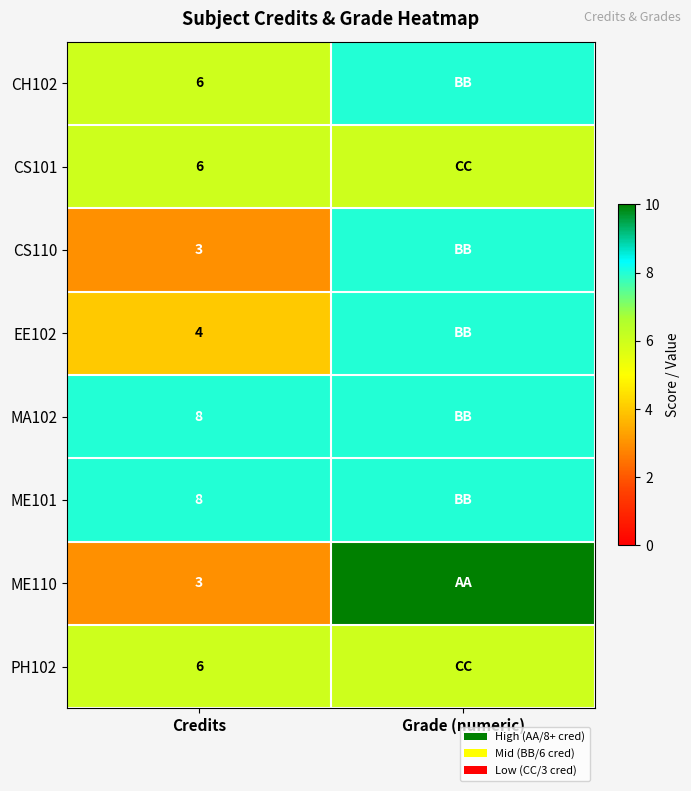

Is it true that EE102 equals 1 at Credits?

False